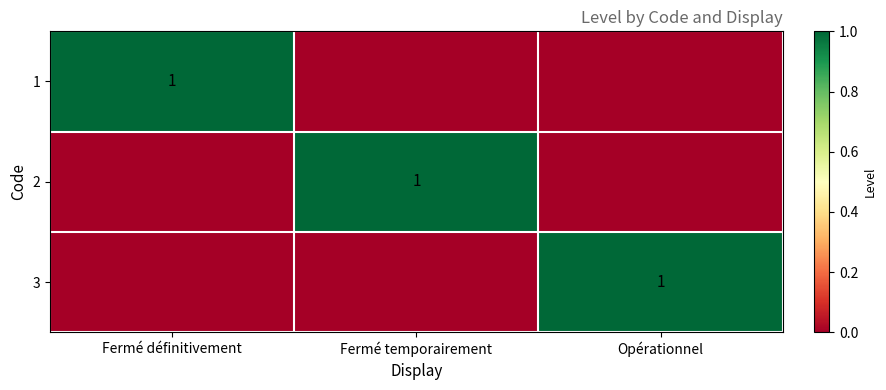

The 1 series shows 1 at Fermé définitivement. True or false?

True